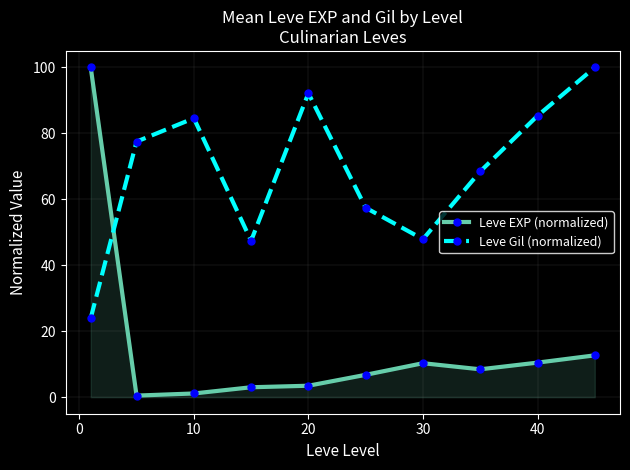

What is the sum of all Leve Gil (normalized) values?

684.9